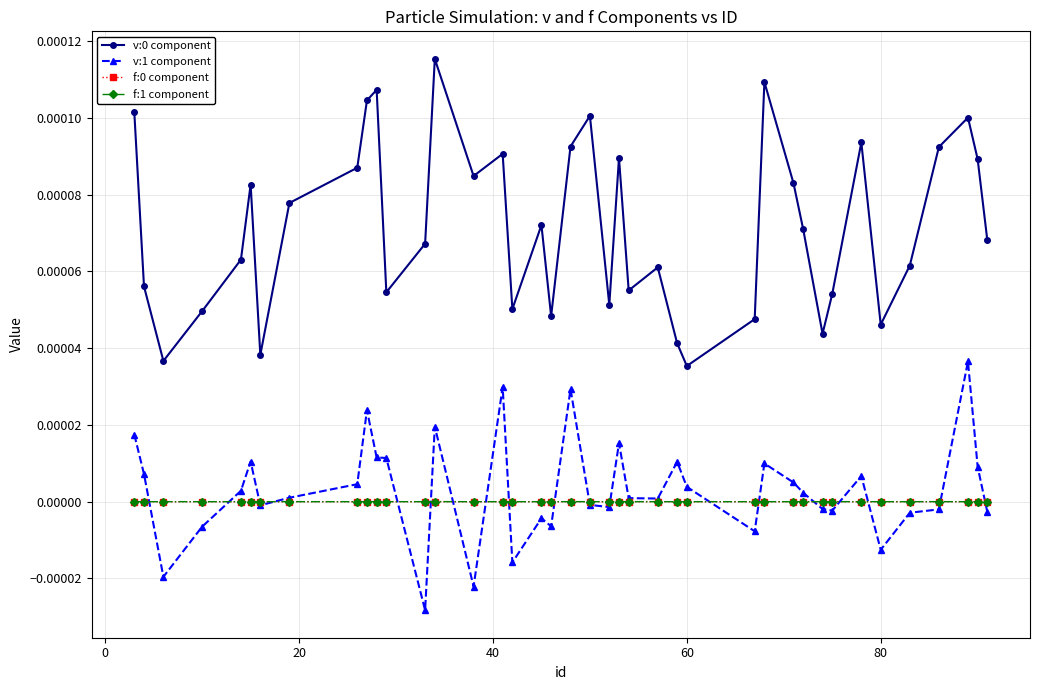

True or false: f:0 component has more than 1 points higher than both neighbors.

True